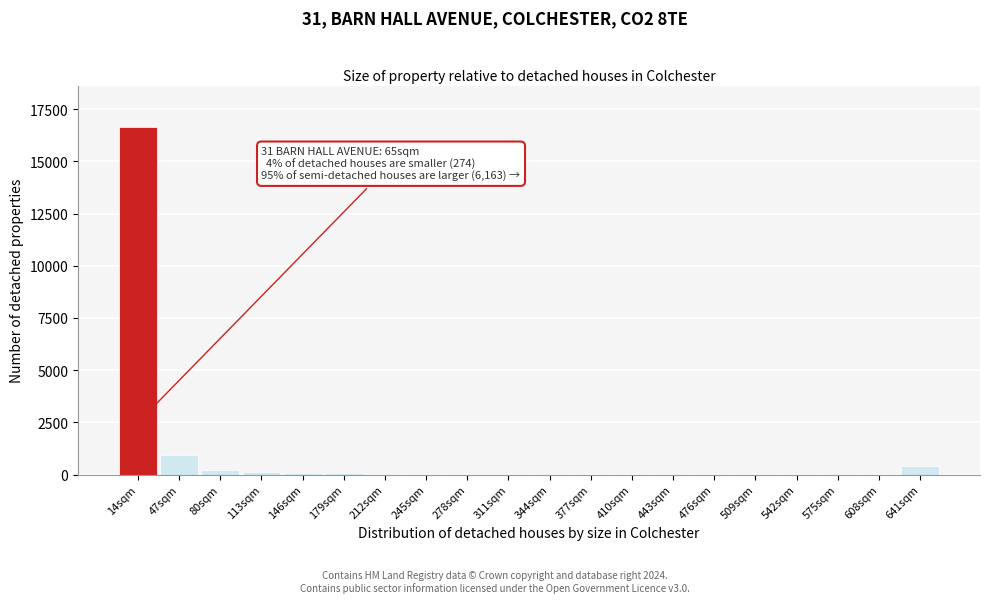

What is the greatest value displayed?

16630